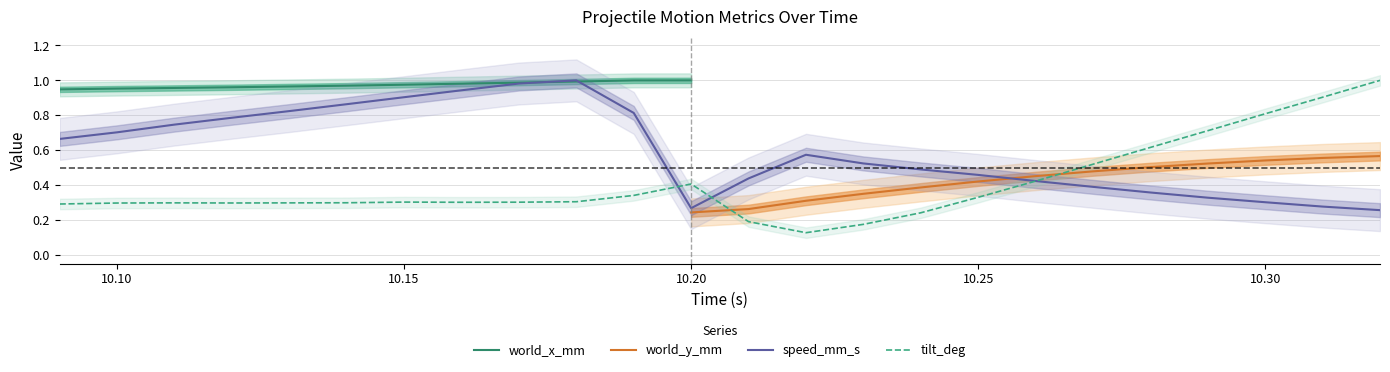

Is it true that speed_mm_s equals 0.4 at 10.20?

False